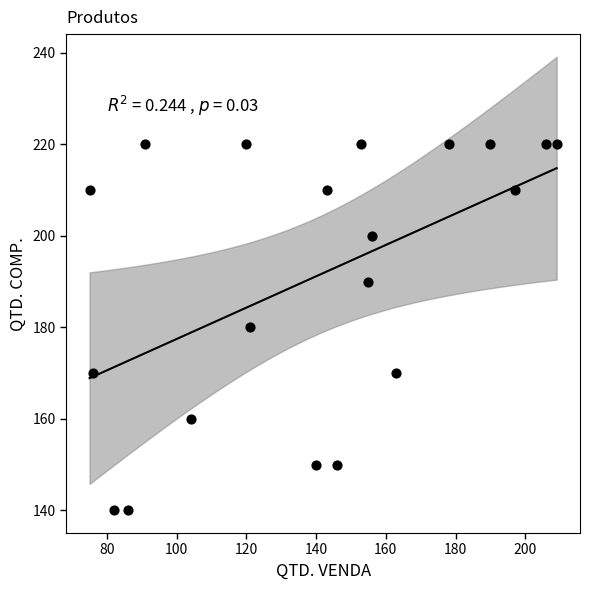

What is the range of Y values (max minus min)?

80